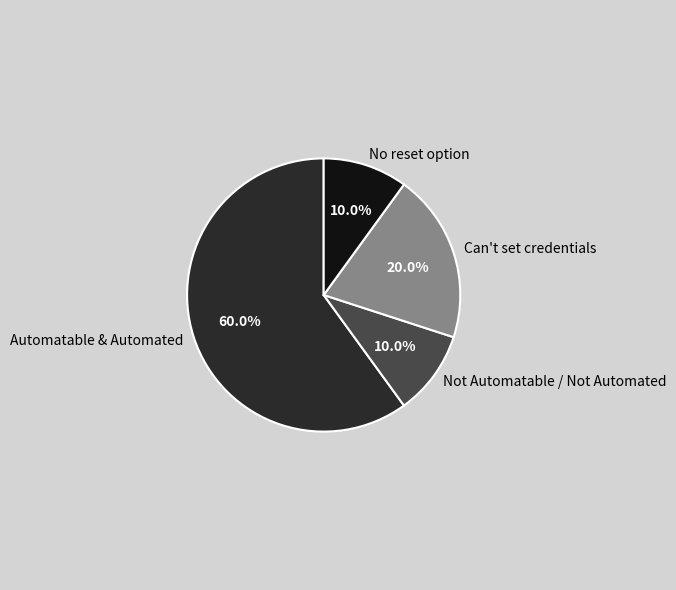

To the nearest percent, what is the average slice percentage?

25%